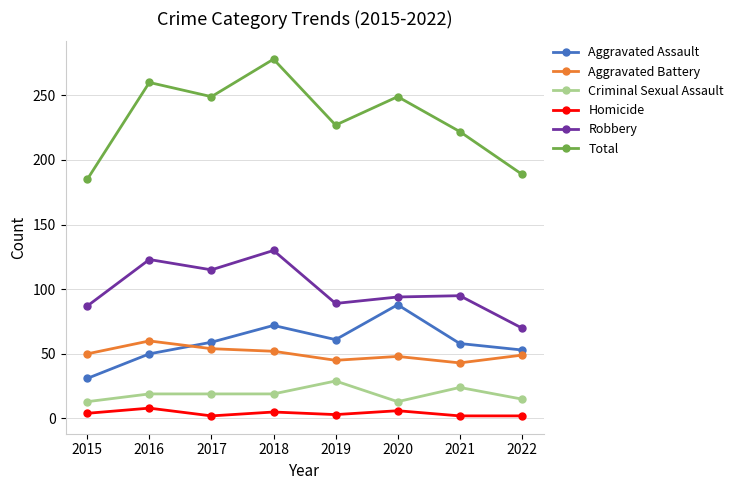

Count the number of categories in the chart.

8